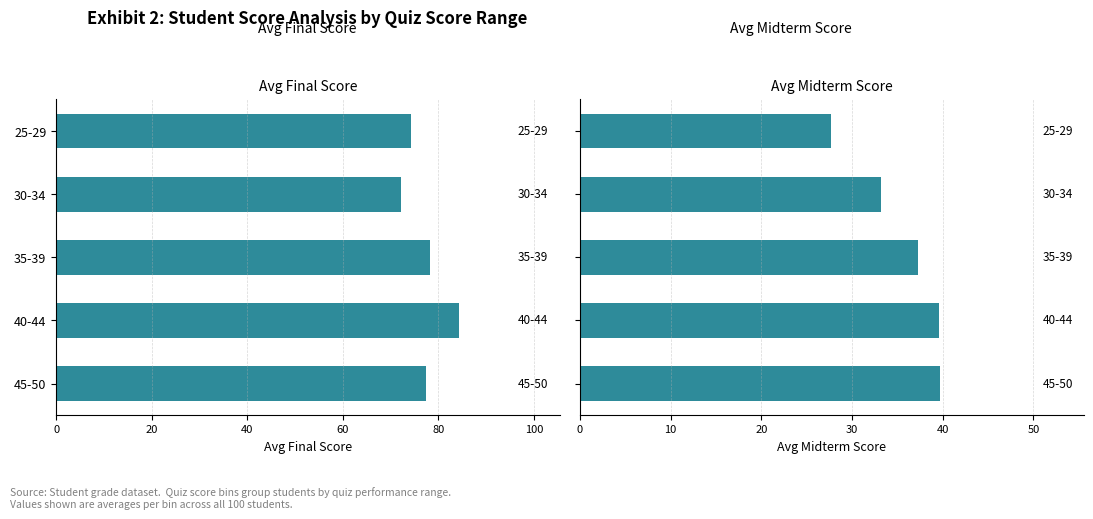

At how many categories does at least one series exceed 44?

5